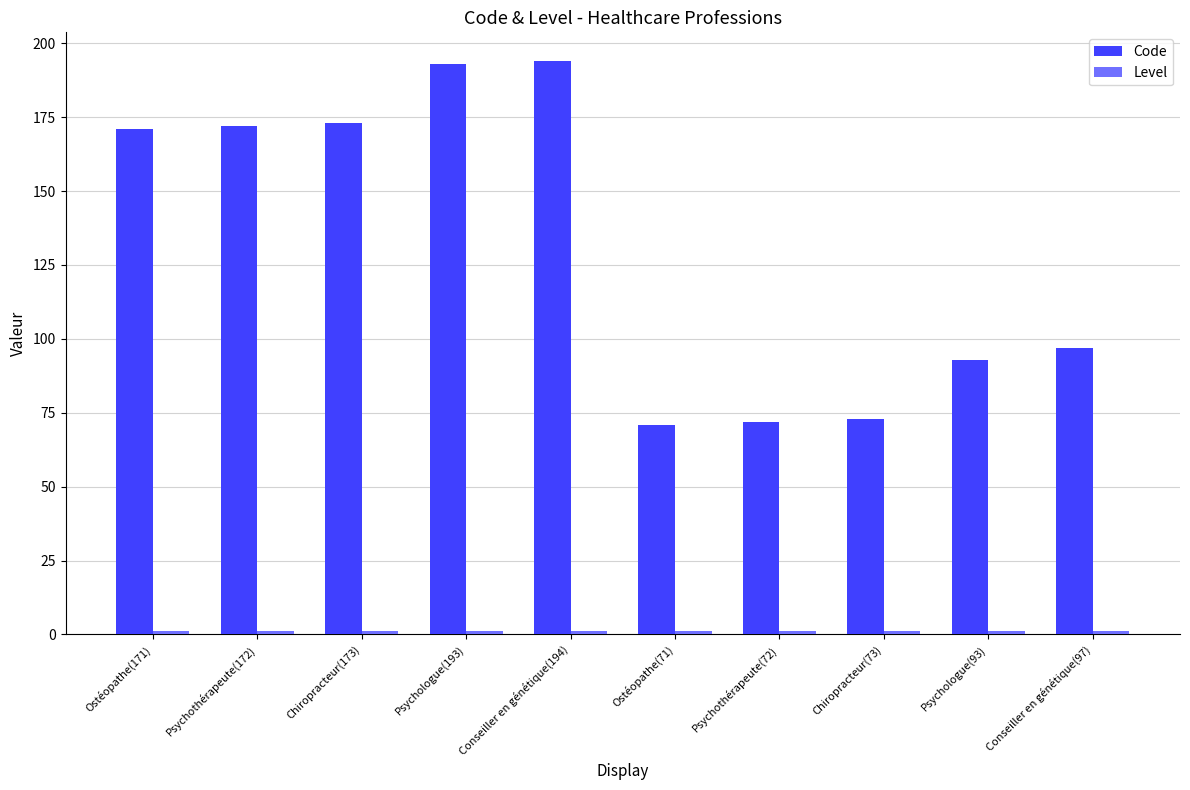

Read the Code value at Ostéopathe(71), to the nearest 10.

70